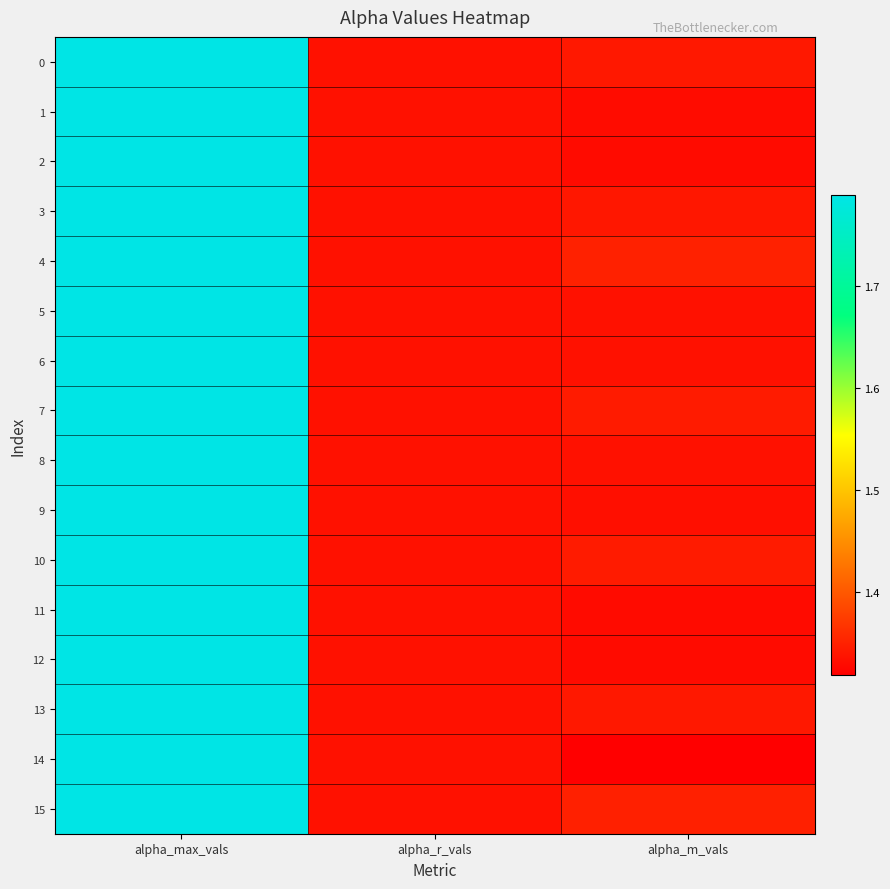

Rank the series by their maximum value, from highest to lowest.

0, 1, 2, 3, 4, 5, 6, 7, 8, 9, 10, 11, 12, 13, 14, 15